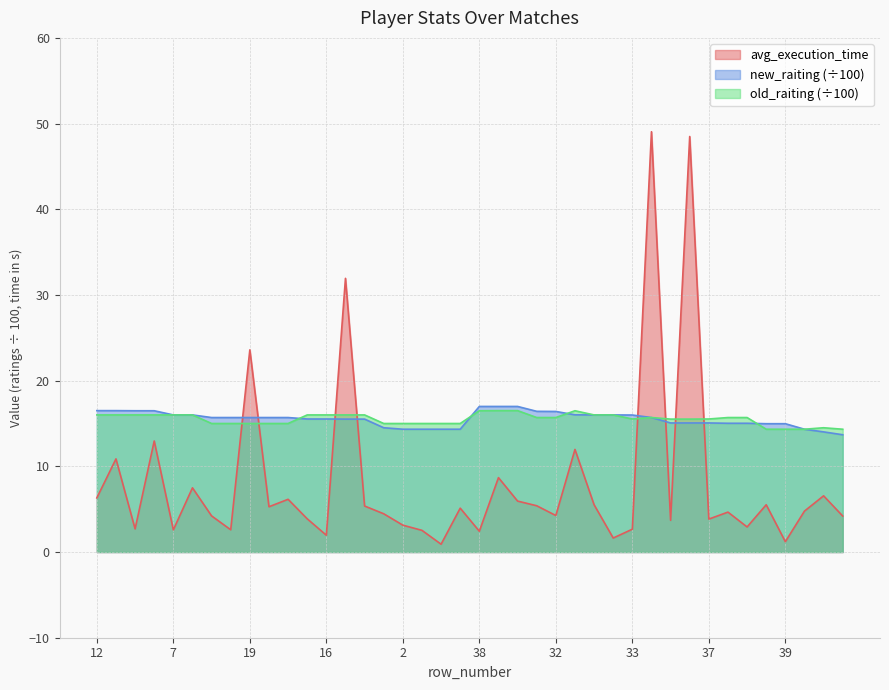

The value of avg_execution_time at 37 is 3.8. True or false?

True